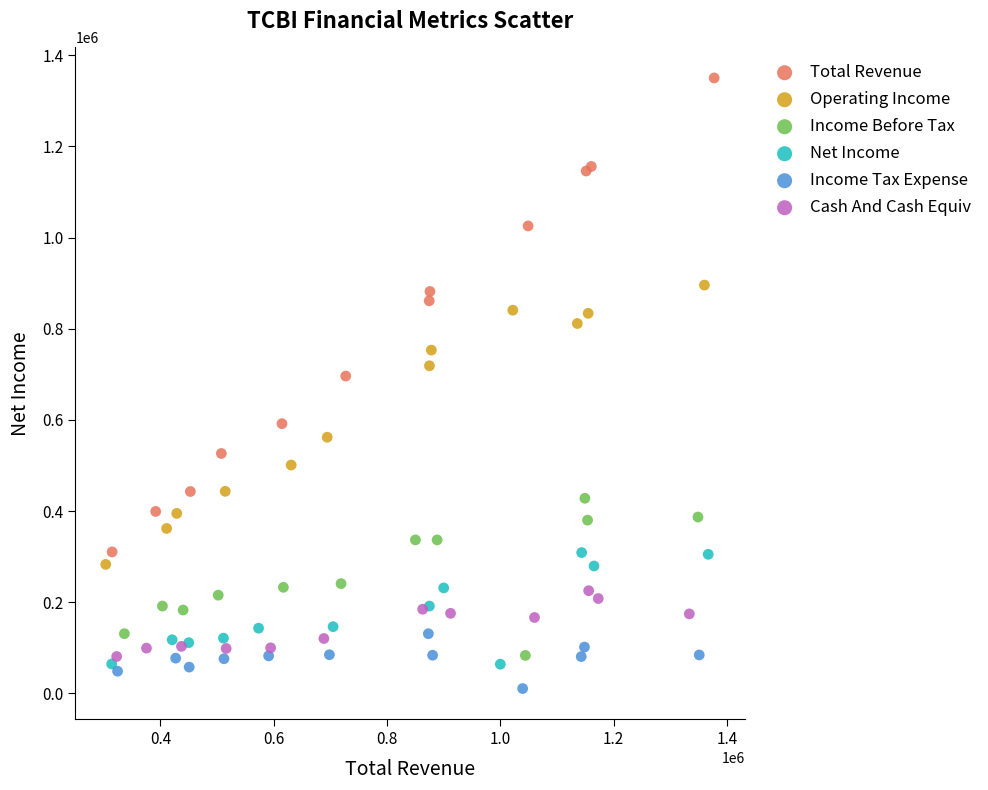

Which series reaches the minimum Y coordinate?

Income Tax Expense